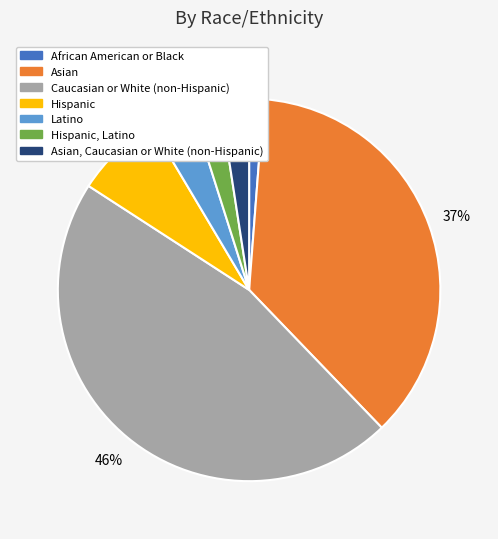

How many slices are in this pie chart?

7